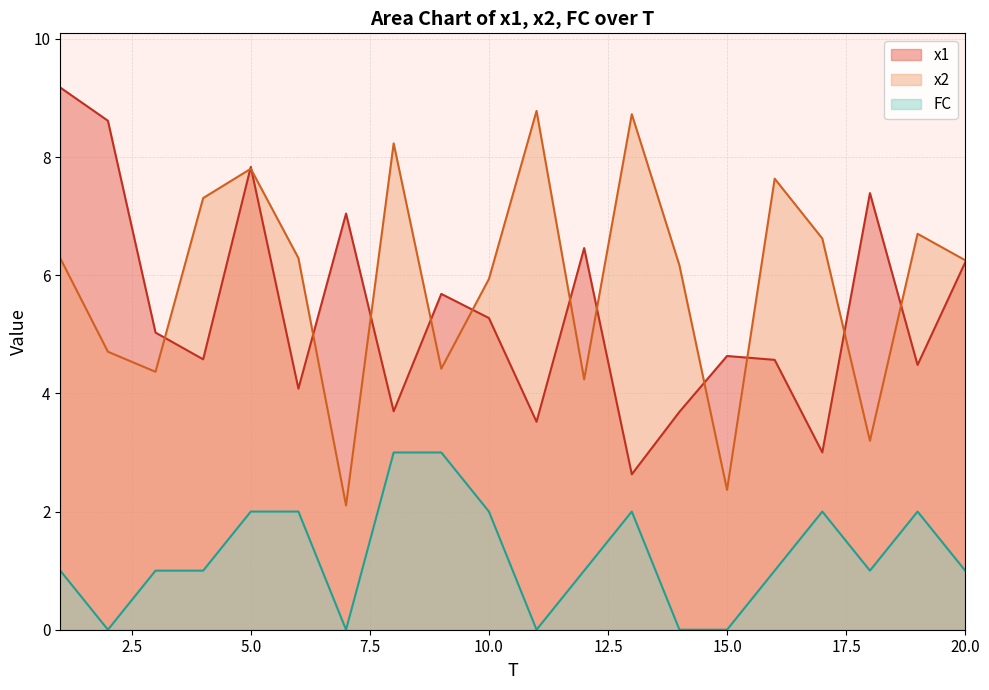

What is the maximum value for x2?

8.8